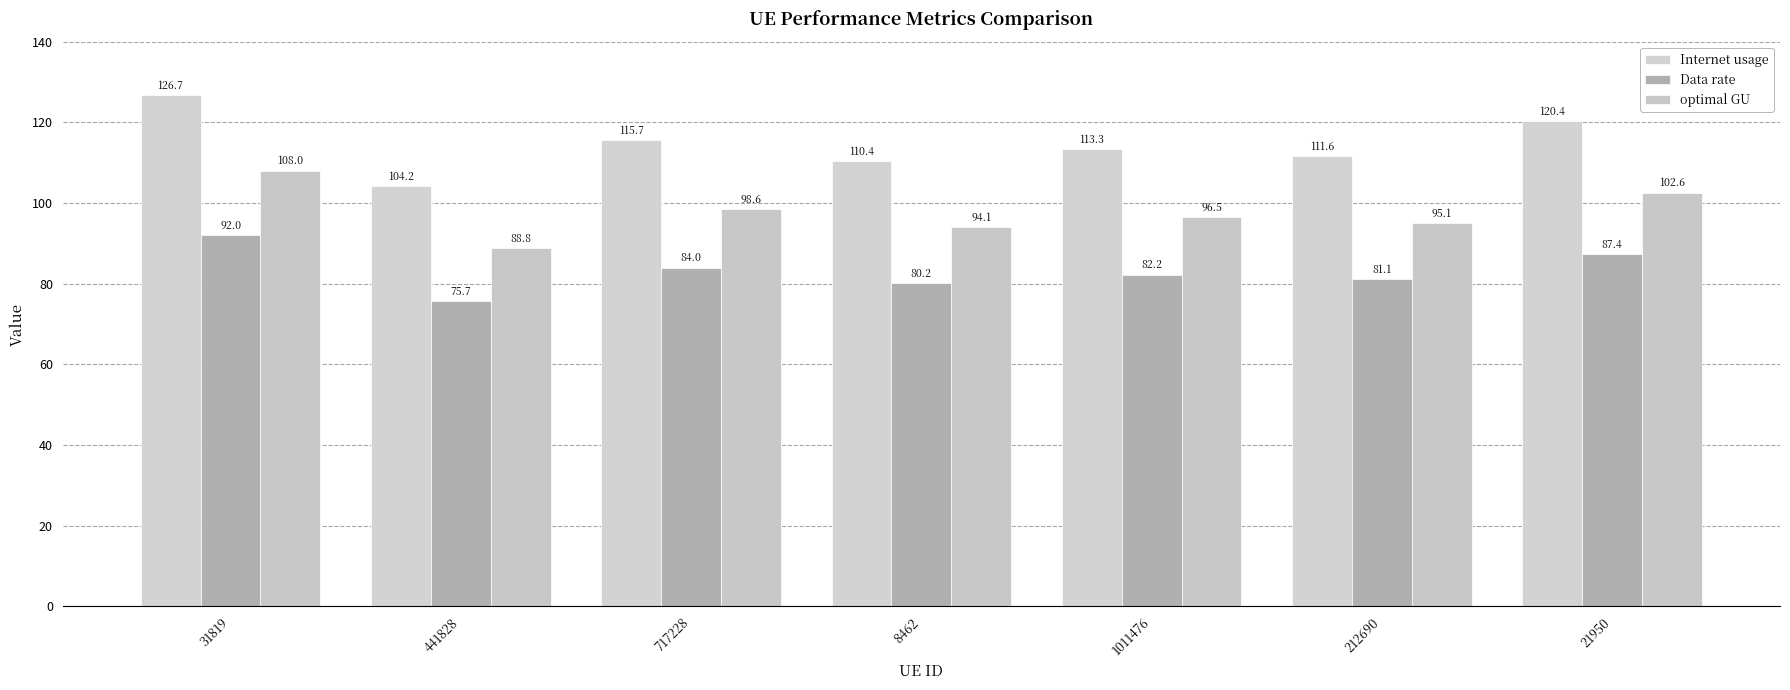

How many distinct data groups are displayed?

3